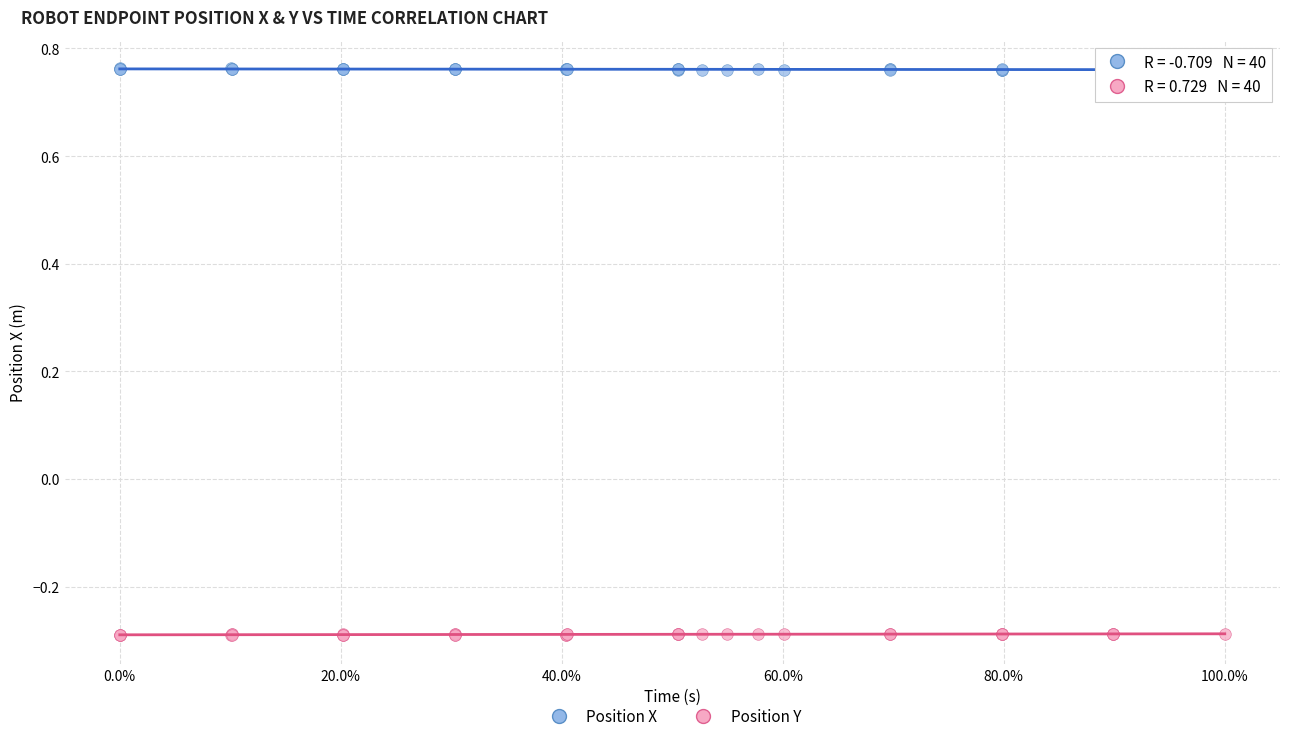

Which series reaches the maximum Y coordinate?

Position X